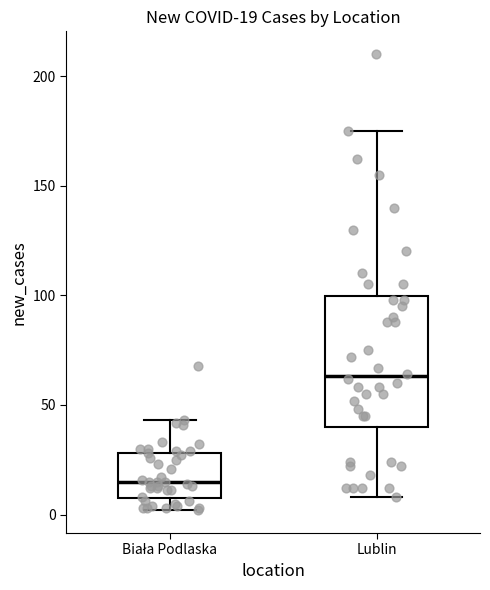

Which box is the tallest, from its lower edge to its upper edge?

Lublin